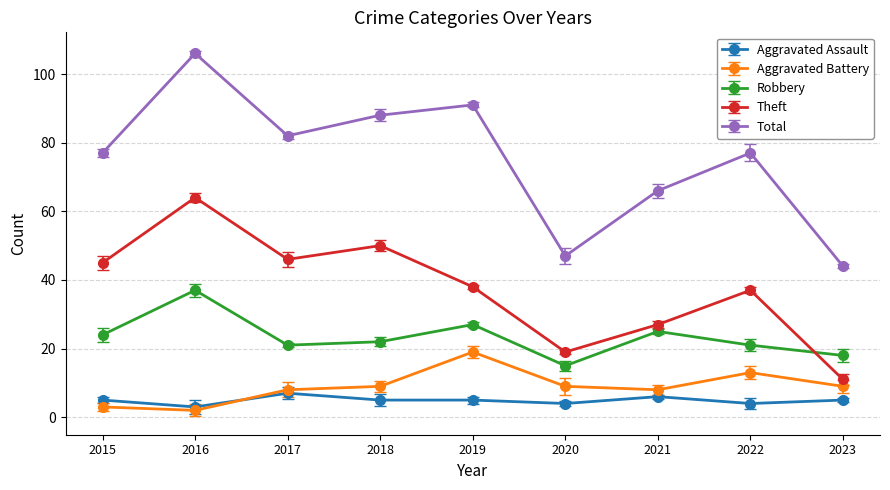

Between 2017 and 2018, which is larger?

2017